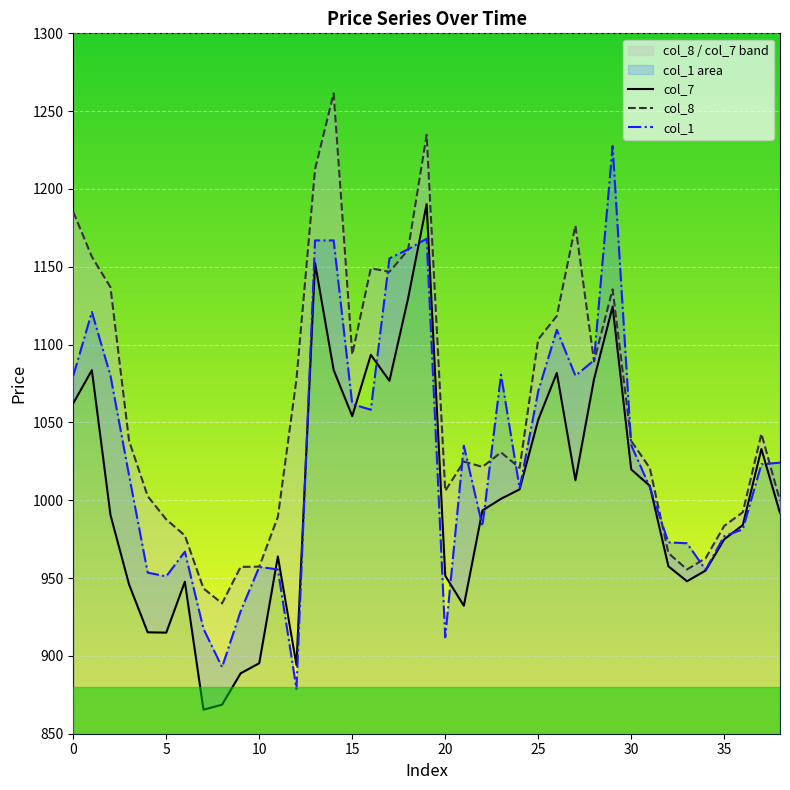

True or false: col_8 has a value of 1024.8 at 21.

True